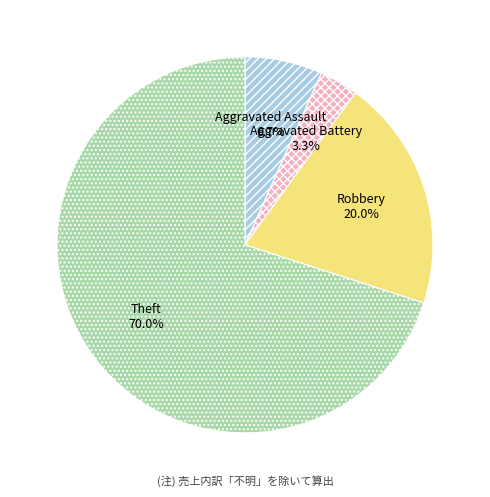

Between Theft and Aggravated Assault, which is larger?

Theft